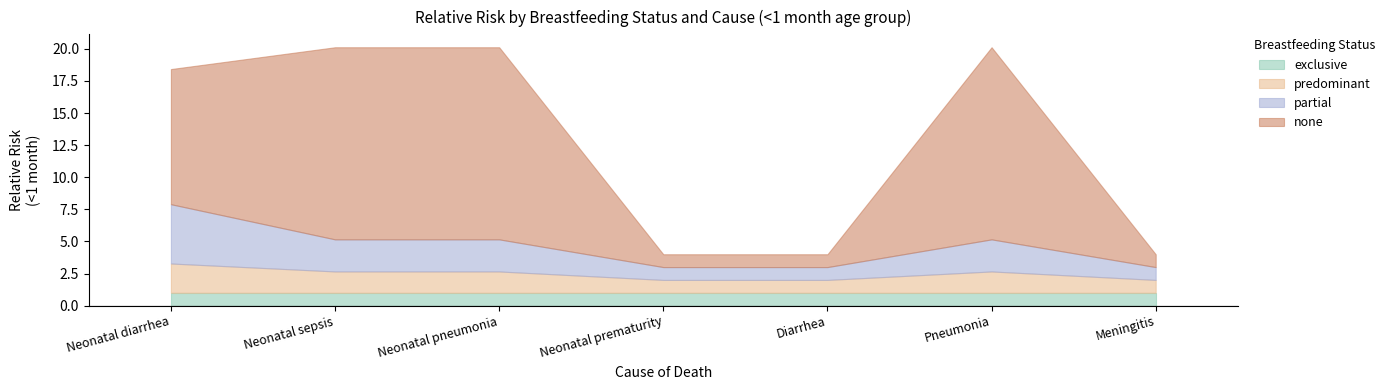

True or false: predominant and partial intersect in this chart.

False